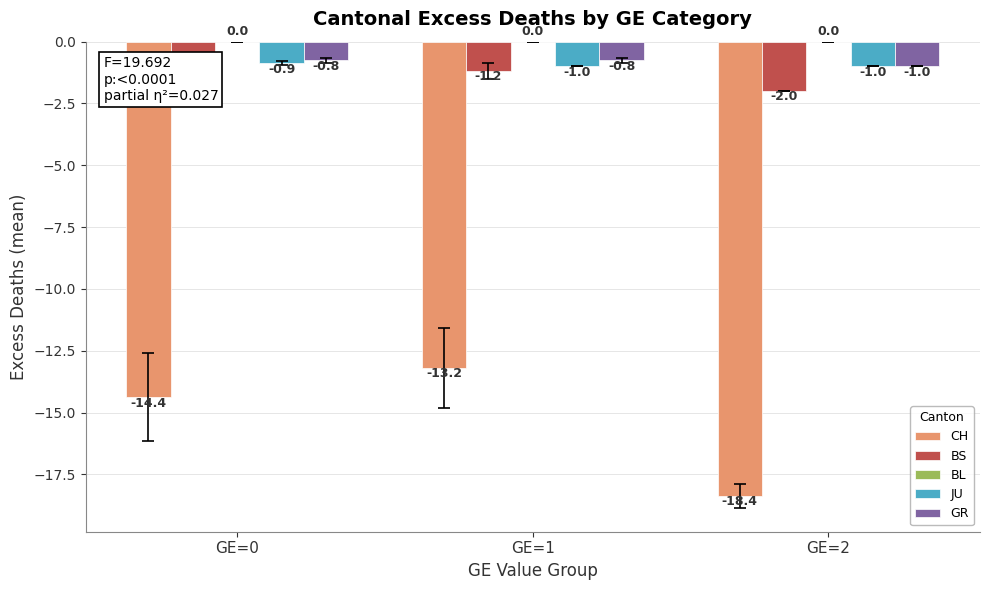

What is the value of the JU bar at the 1st from the left?

-0.9